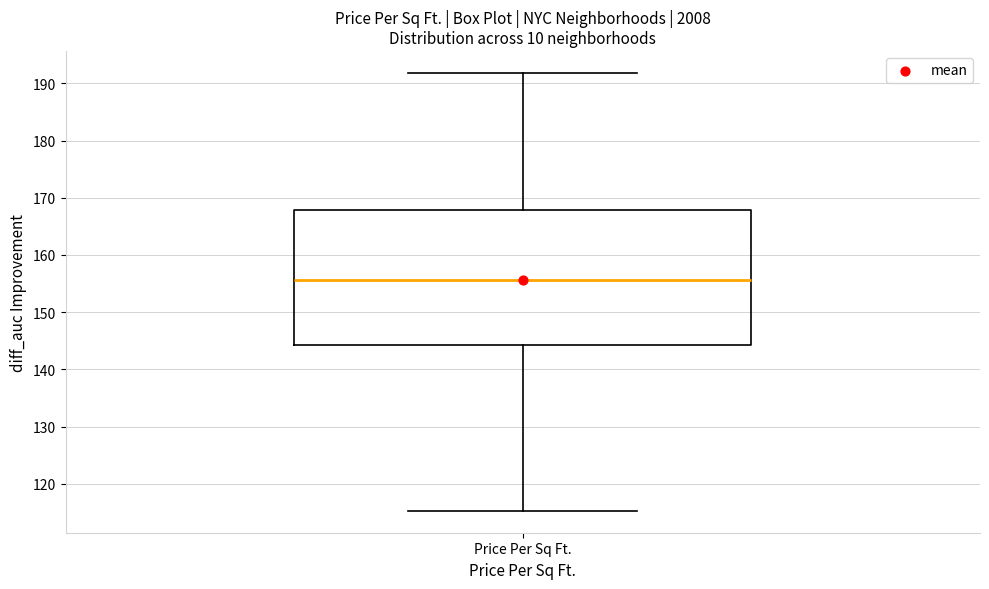

Where does the upper whisker of the box for Price Per Sq Ft. end on the y-axis? The values are not printed on the chart, so give them approximately, as read against the axis.

192